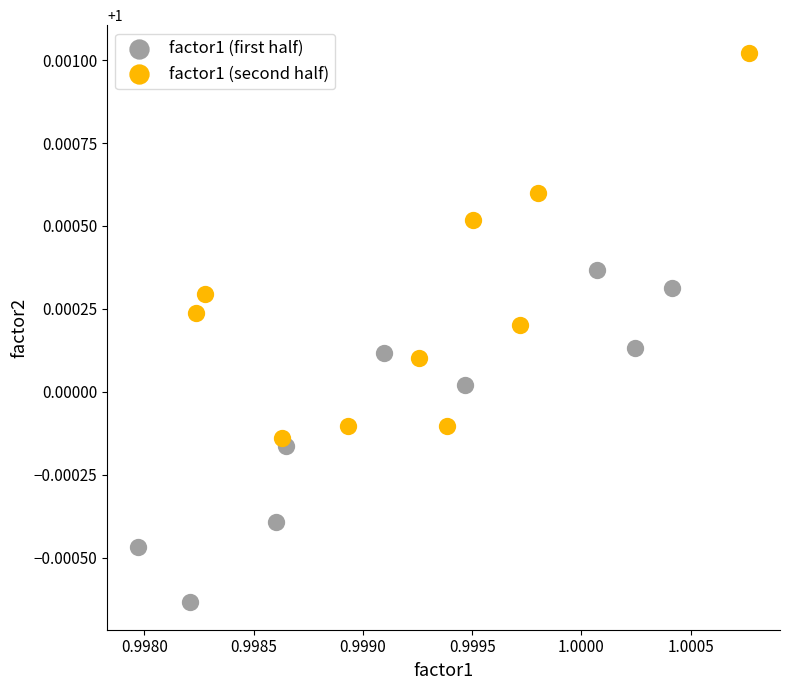

Which series reaches the minimum Y coordinate?

factor1 (first half)